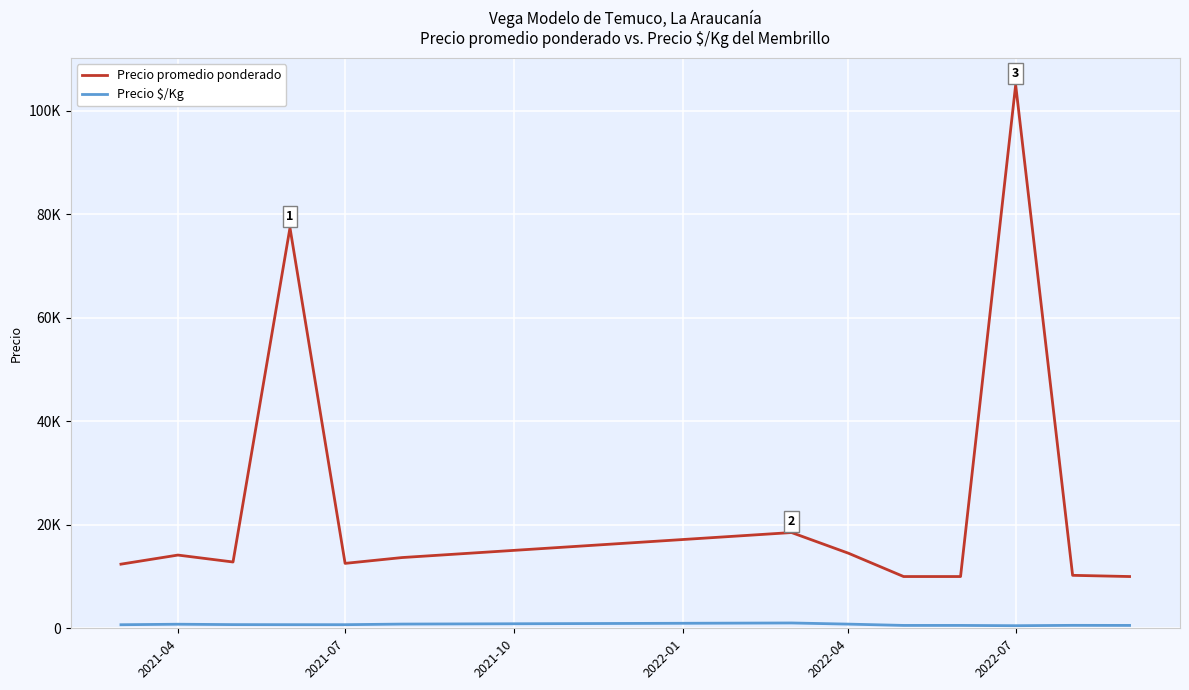

What is the minimum value shown in the chart?

500.0